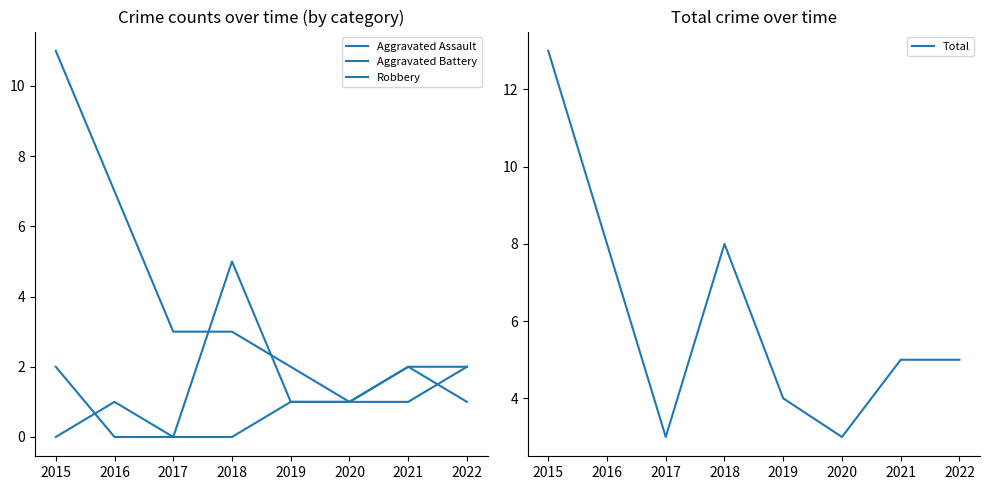

What is the average value of the Aggravated Assault series?

1